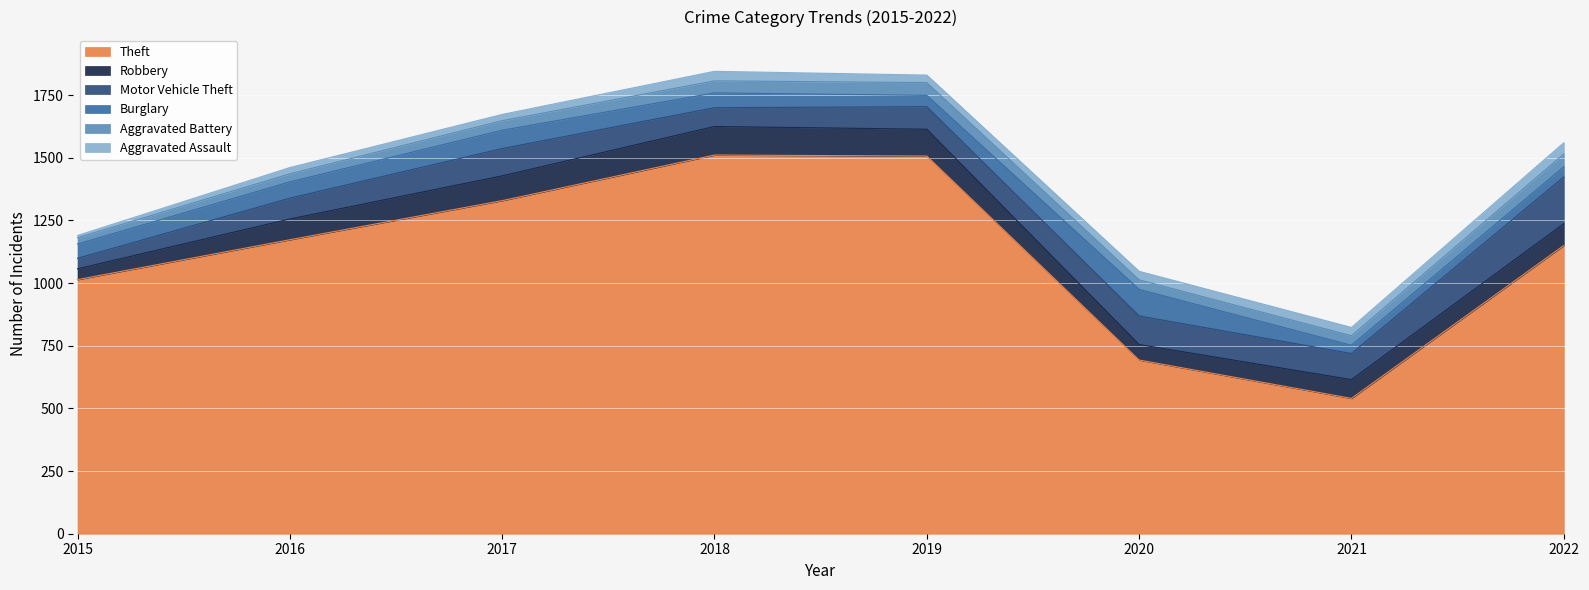

At how many categories does at least one series exceed 1497?

2